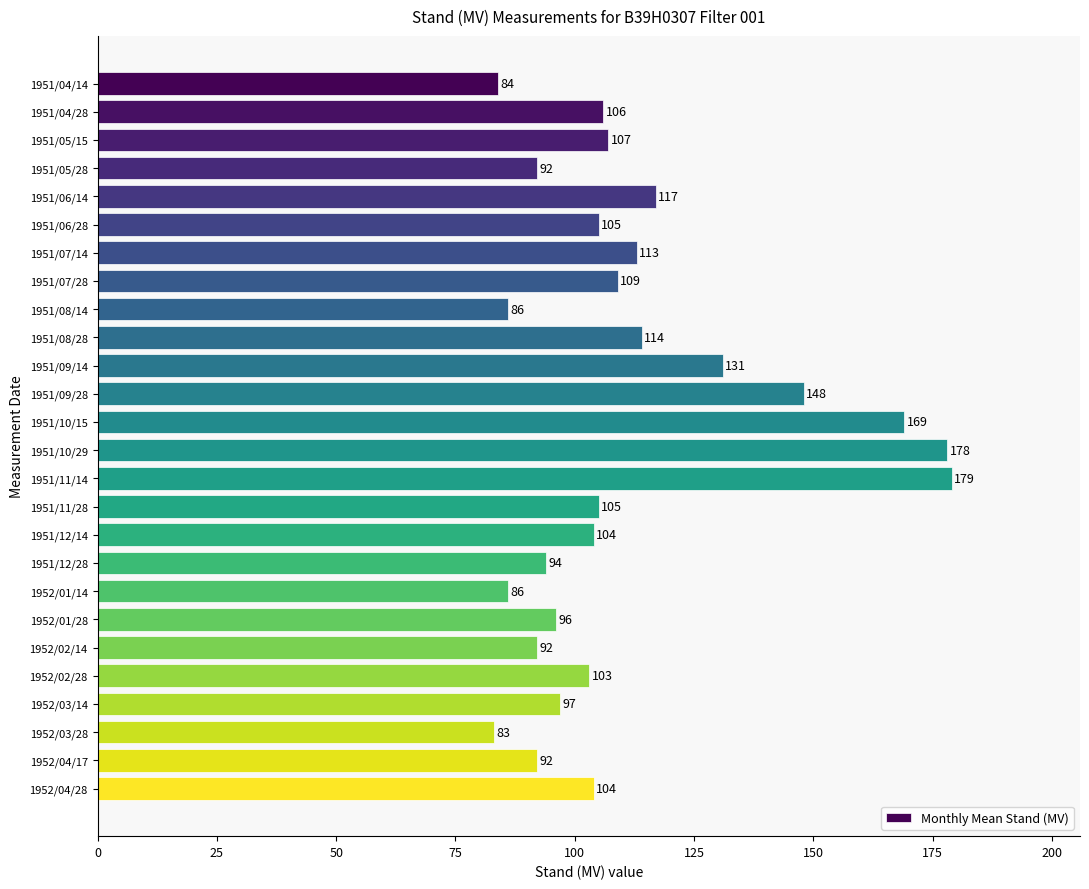

What position from the top is 1952/01/14?

19